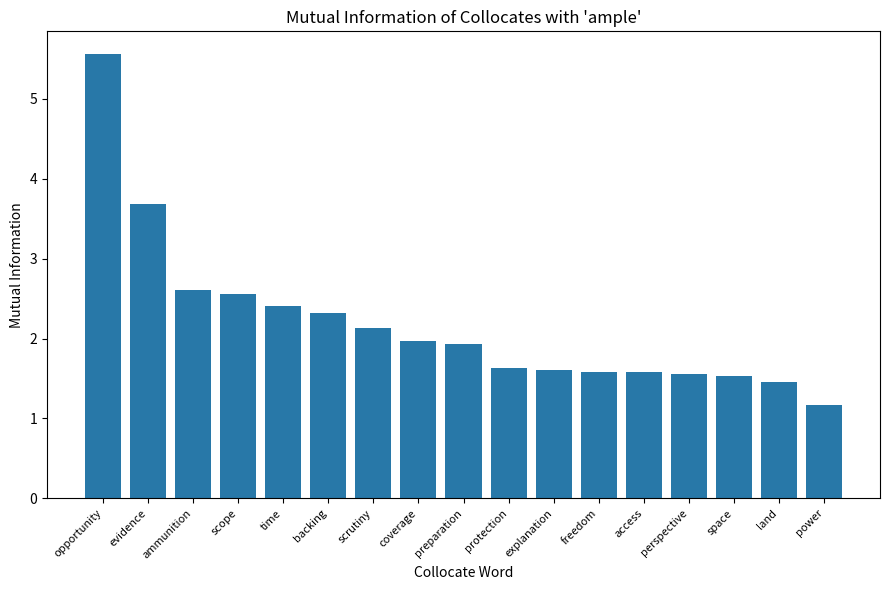

How many bars are there in total?

17